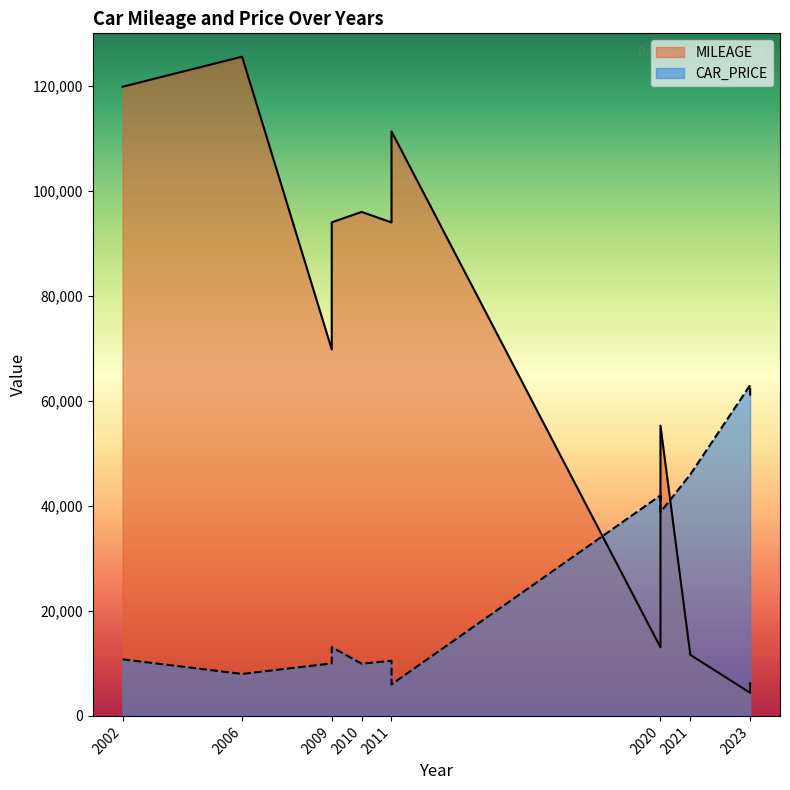

Which has a higher value, 2020 or 2009?

2020